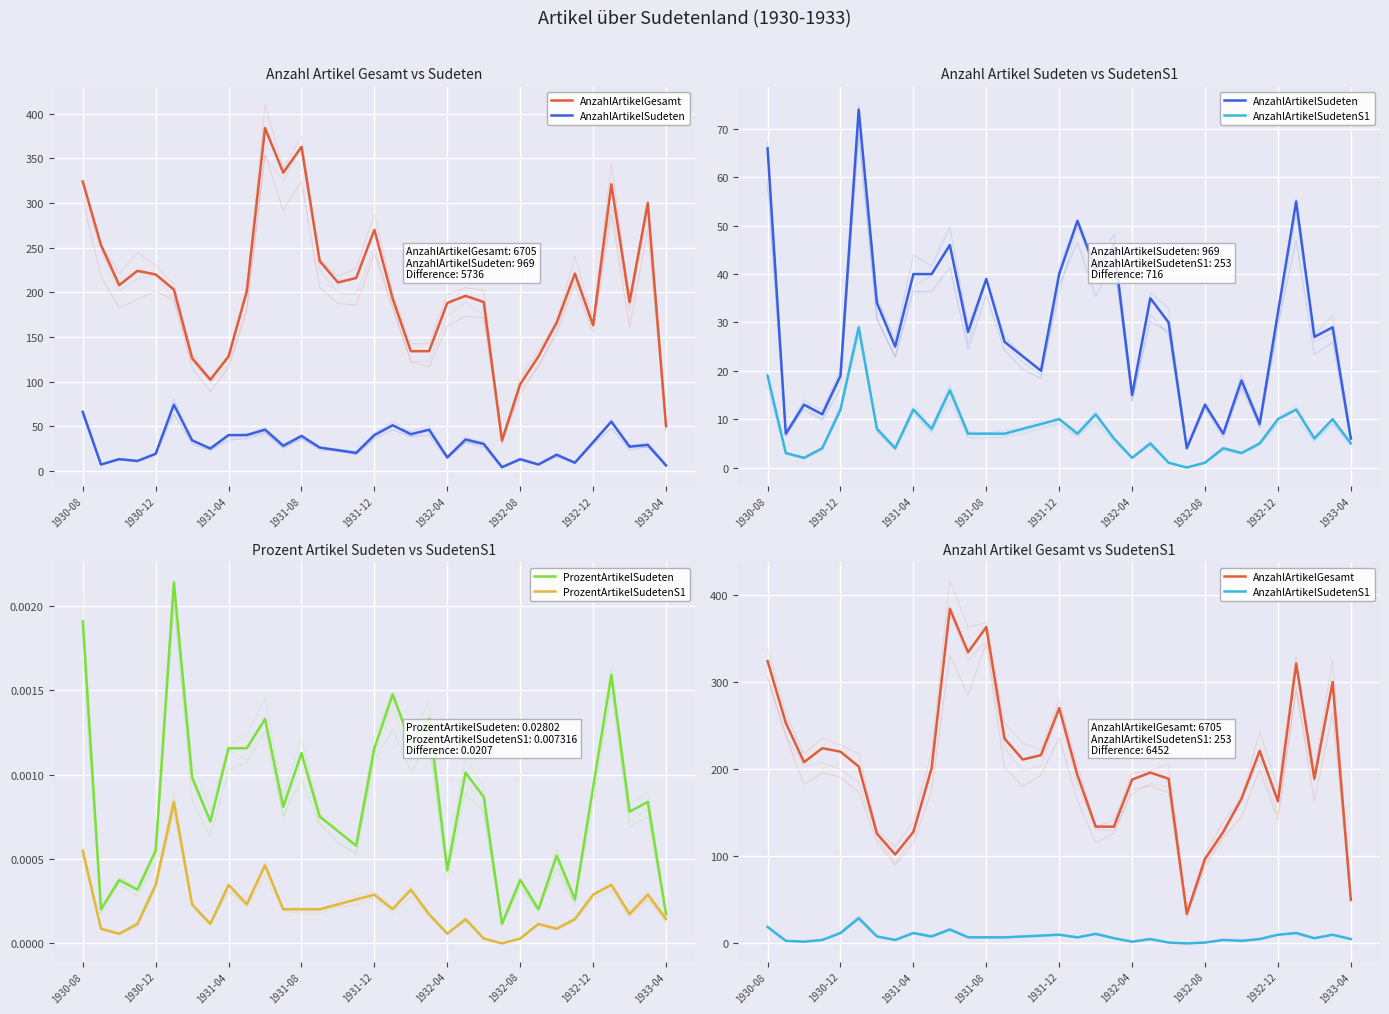

True or false: AnzahlArtikelGesamt has a value of 102.5 at 28.

False